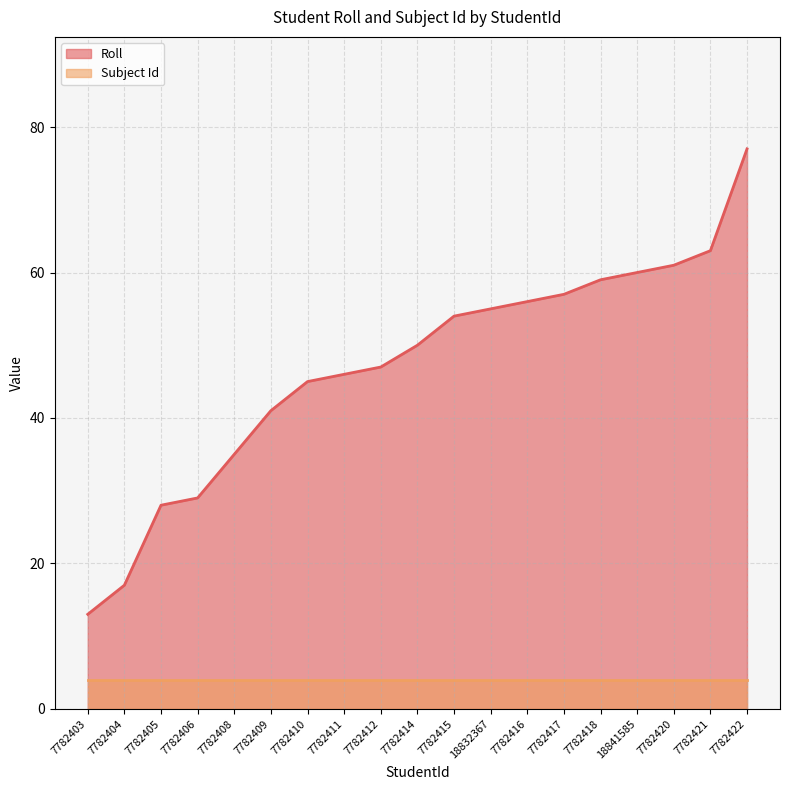

Count the number of data series in this chart.

2